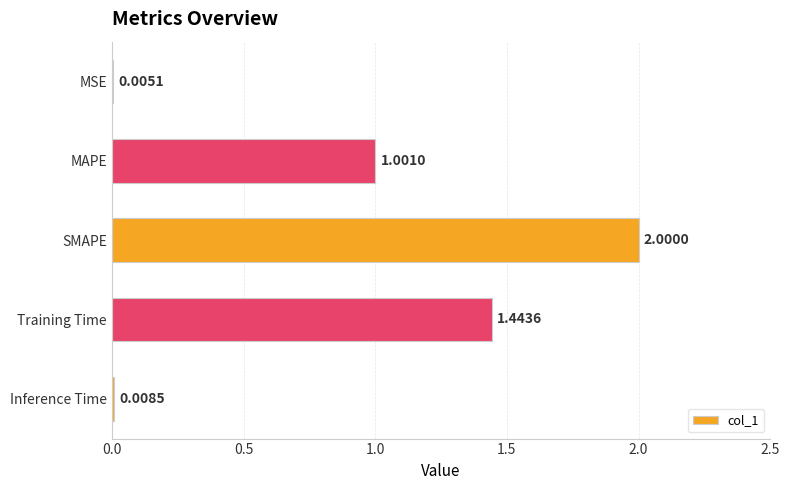

What is the change in value from SMAPE to Inference Time?

-2.0